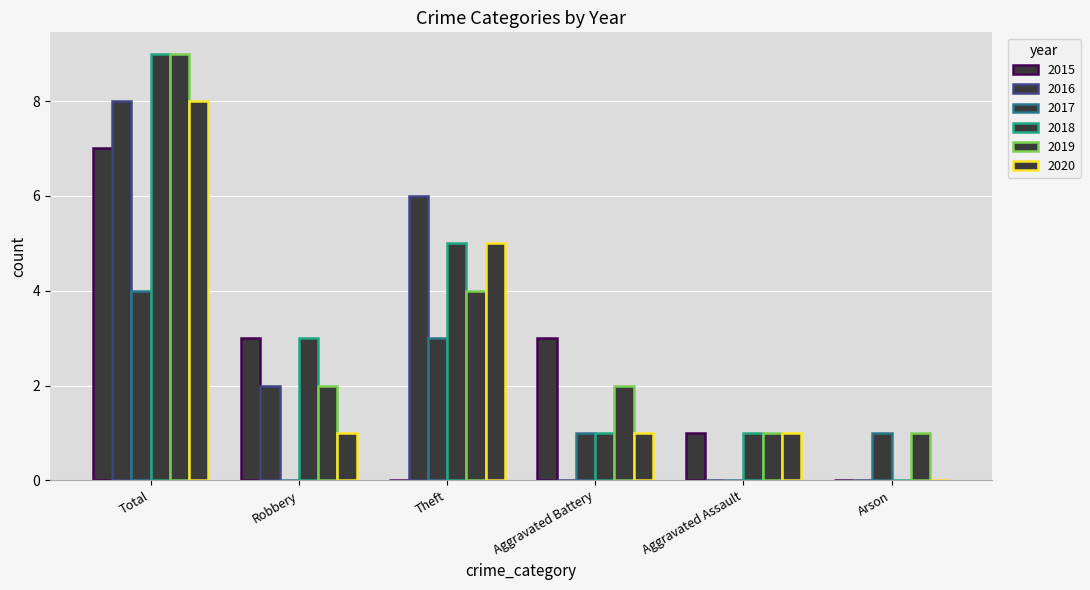

How many positive values does the 2020 series have?

5